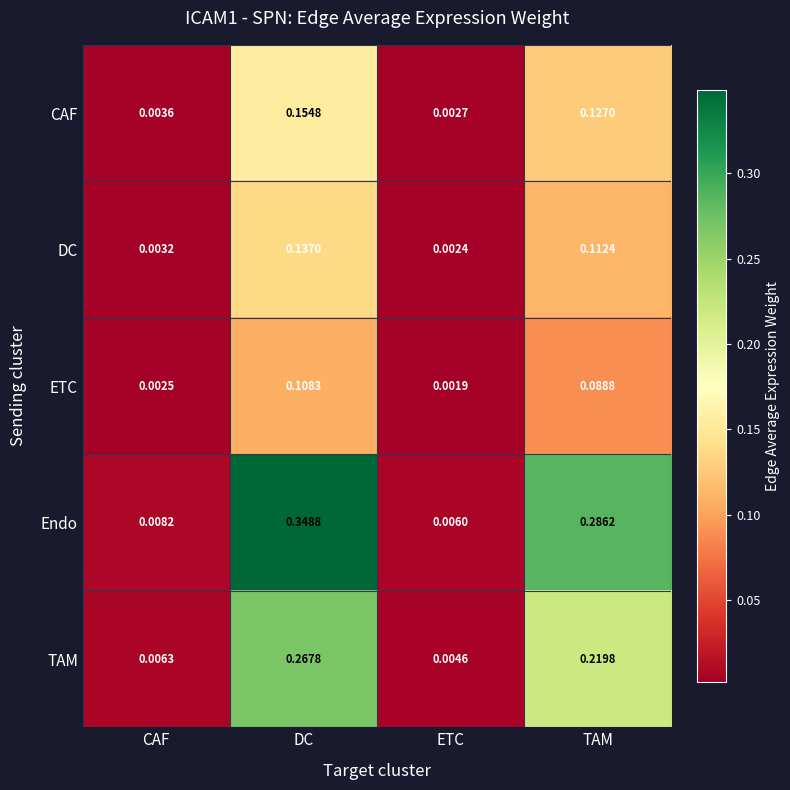

At DC, list the series in order from largest to smallest.

Endo, TAM, CAF, DC, ETC